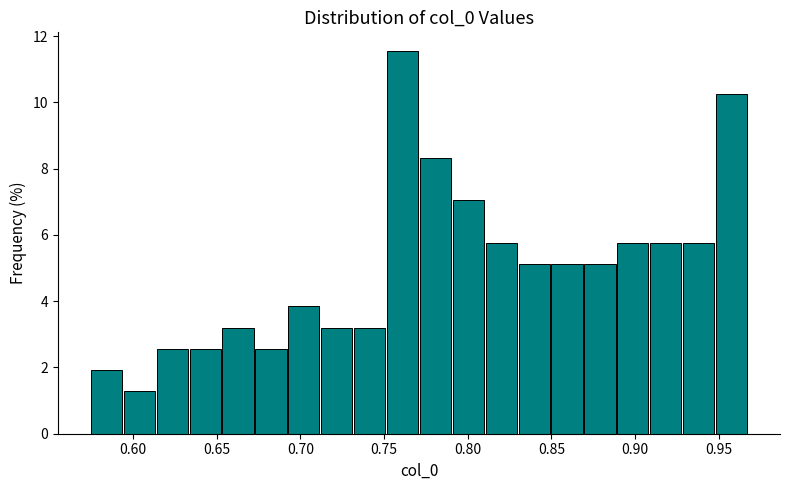

Read against the x-axis, roughly where is the centre of the tallest bar?

0.760